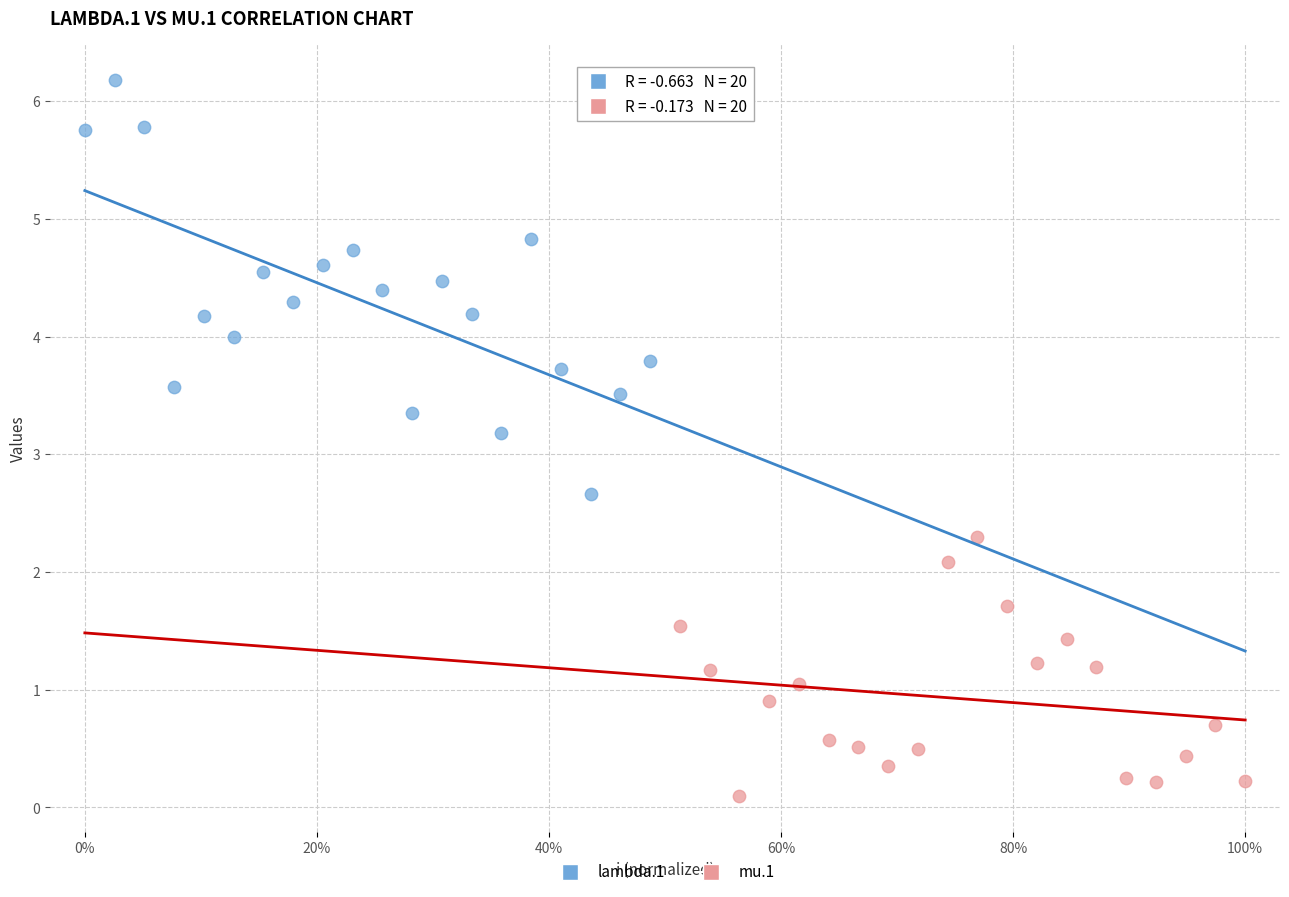

Which series contains the highest Y value?

lambda.1